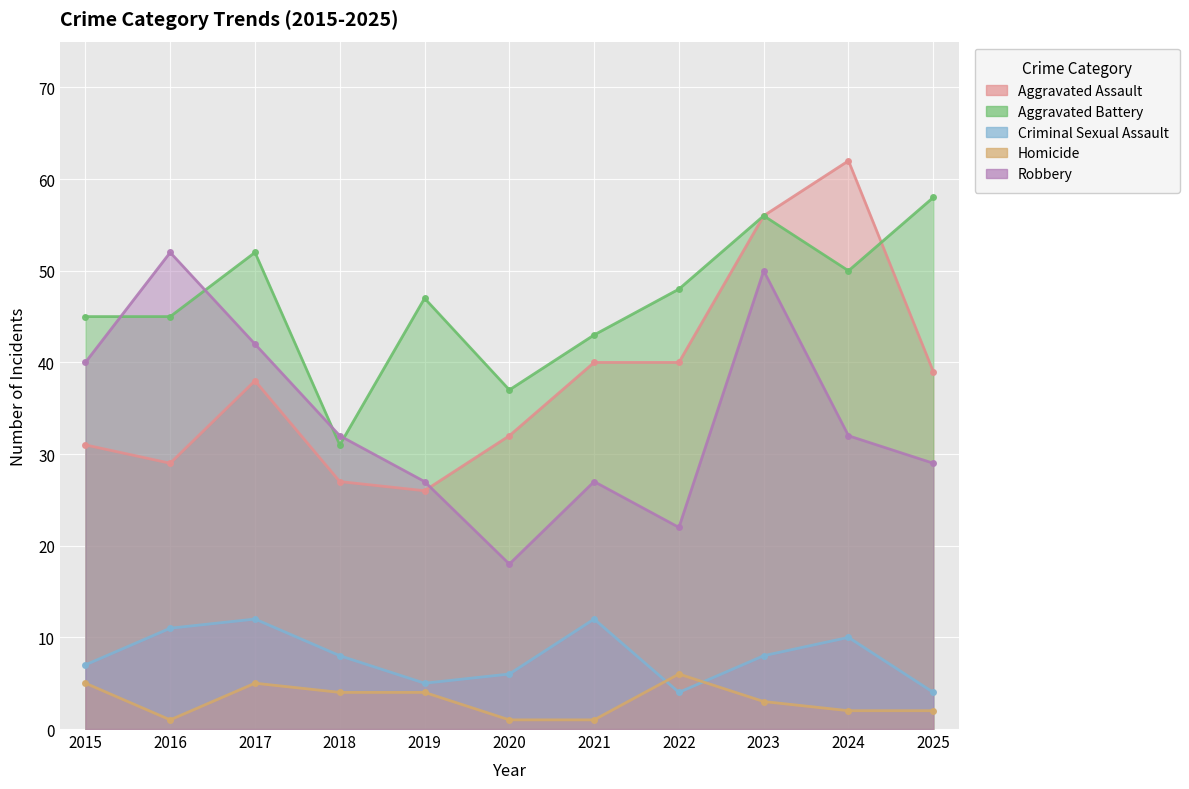

Is it true that Homicide equals 1 at 2016?

True